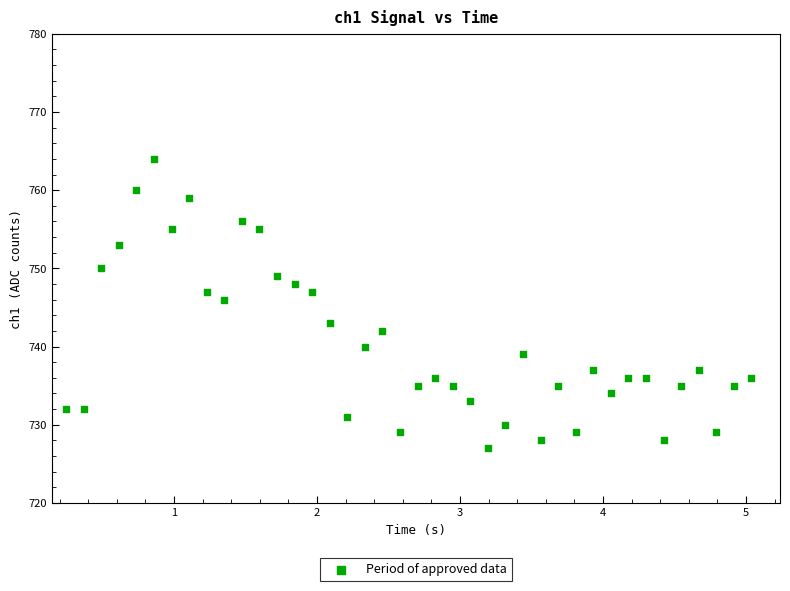

What Y value in the scatter plot is closest to 745?

746